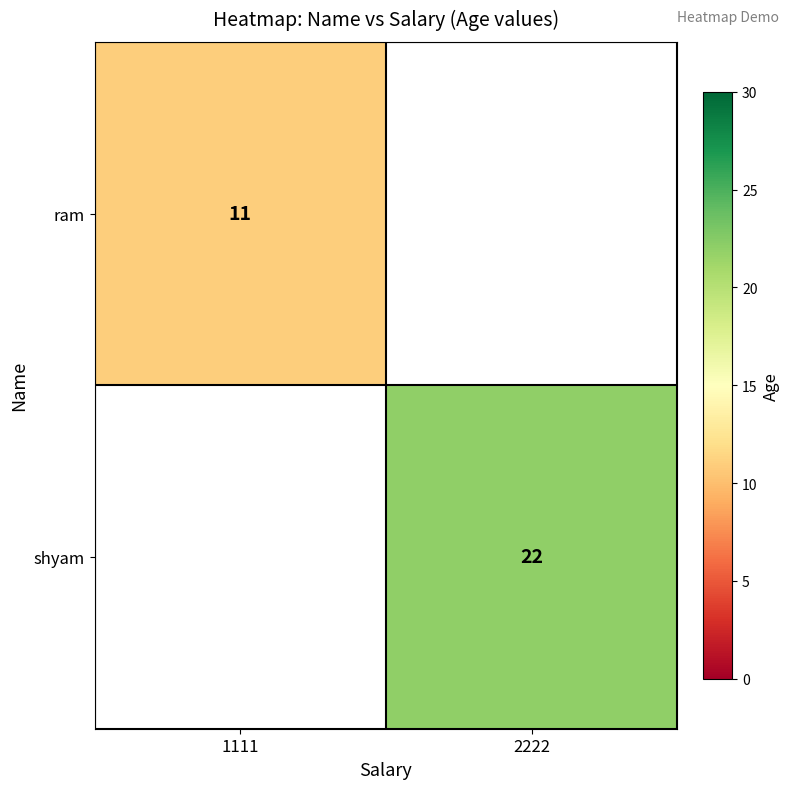

What is the smallest value displayed?

11.0